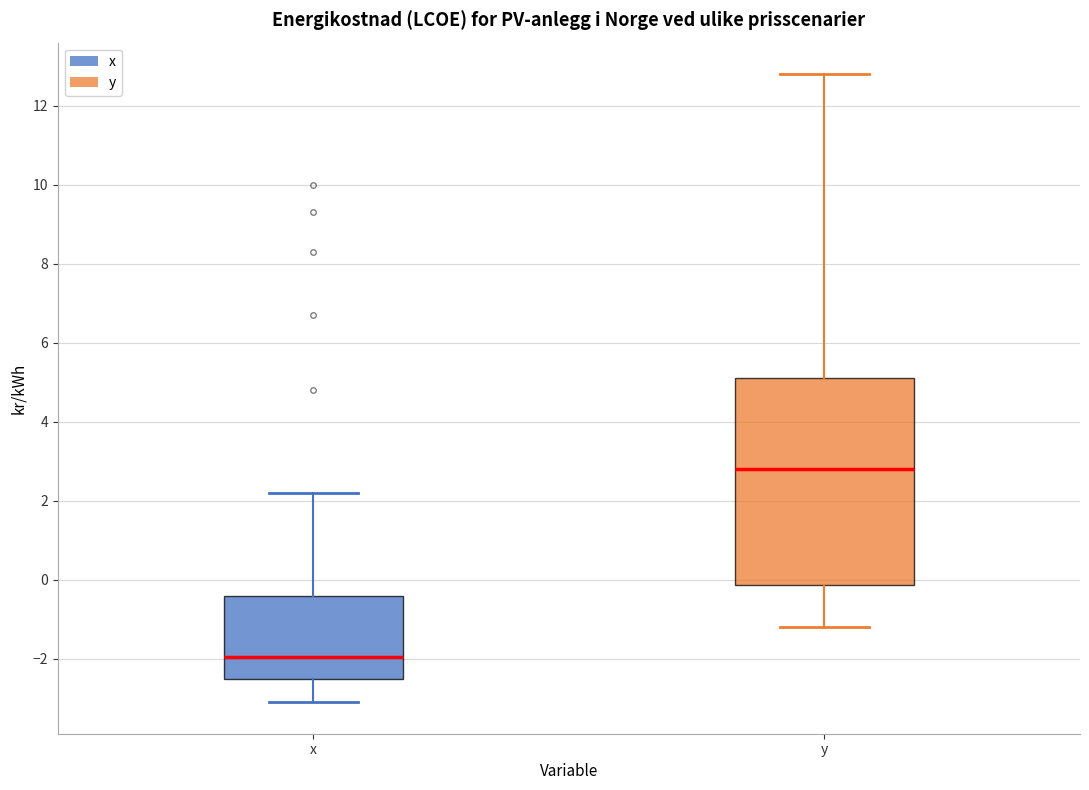

Which box has the lowest median line?

x